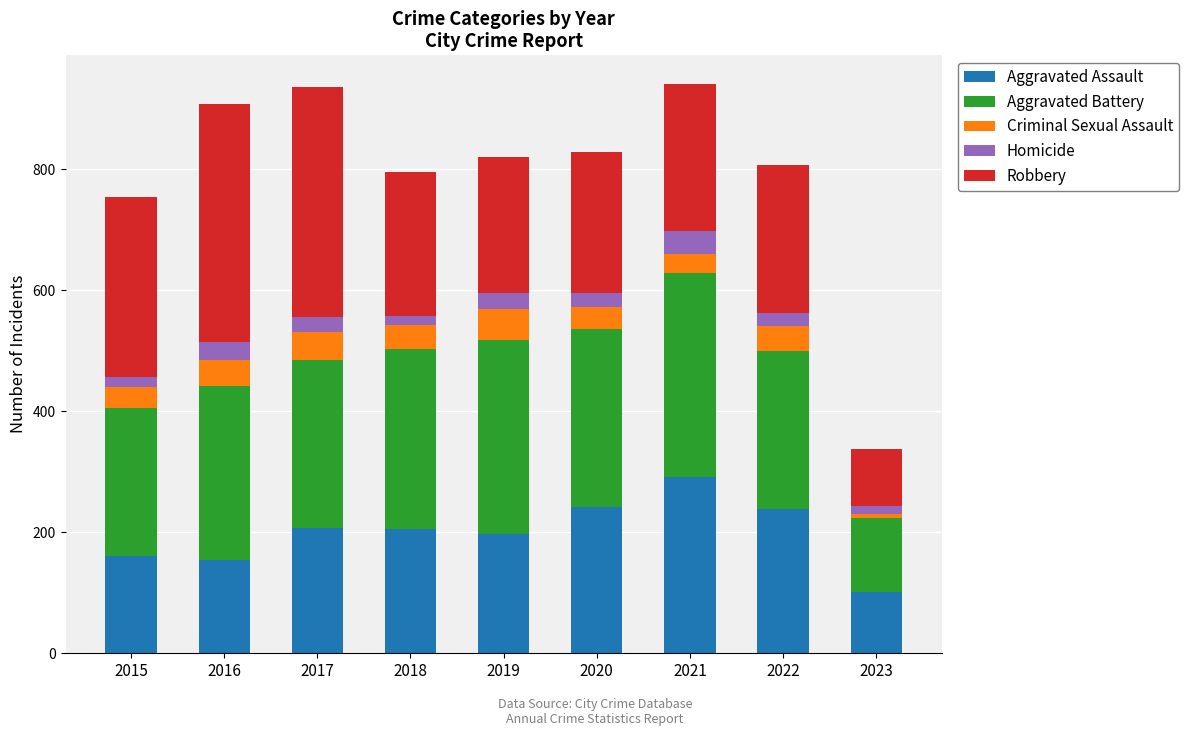

What is the minimum value for Aggravated Assault?

101